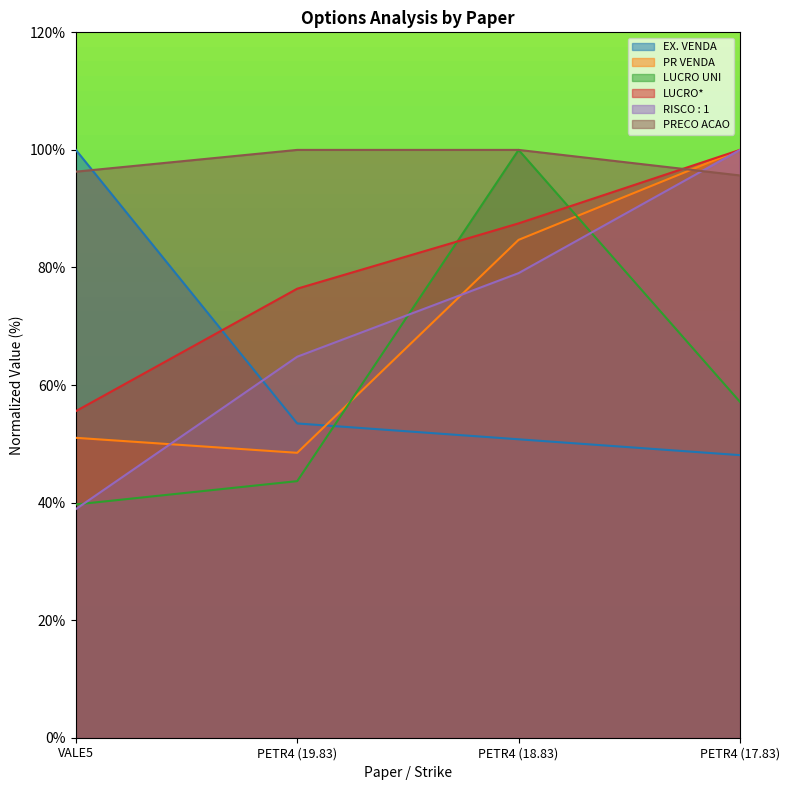

What is the difference between the EX. VENDA values at PETR4 (17.83) and PETR4 (19.83)?

5.4